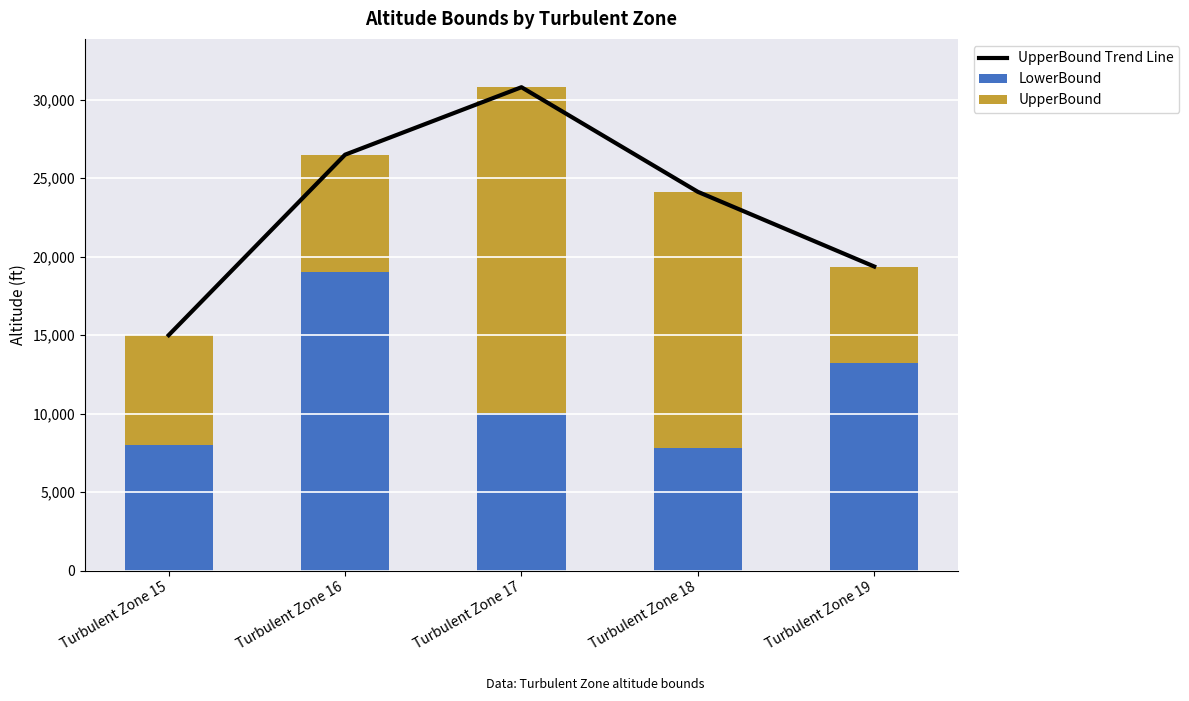

The LowerBound series shows 7780 at Turbulent Zone 18. True or false?

True